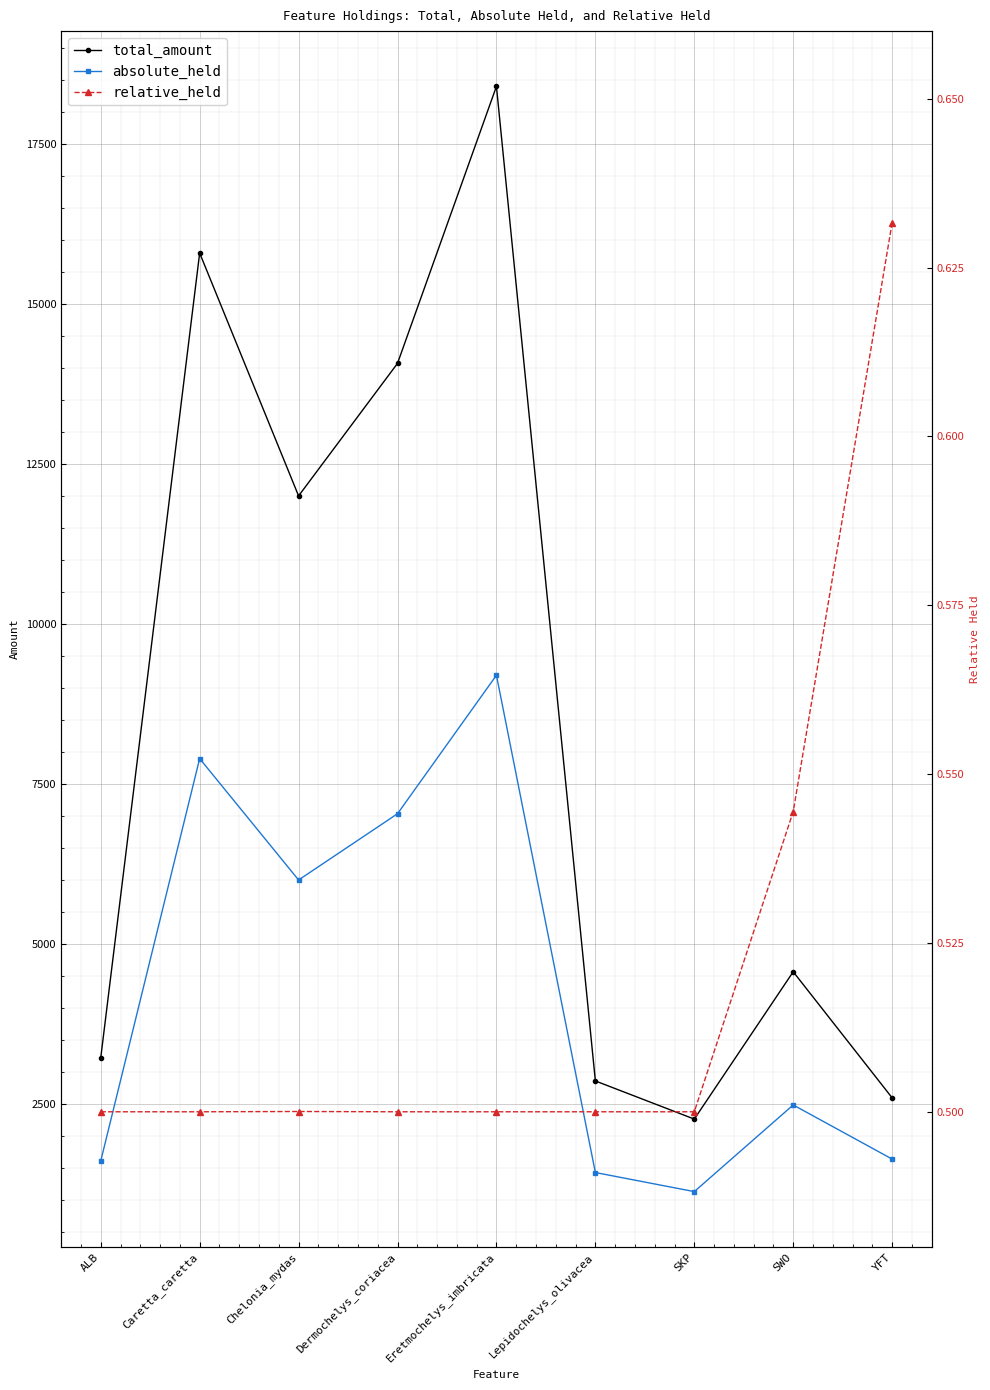

What are all the series names shown in the legend?

total_amount, absolute_held, relative_held